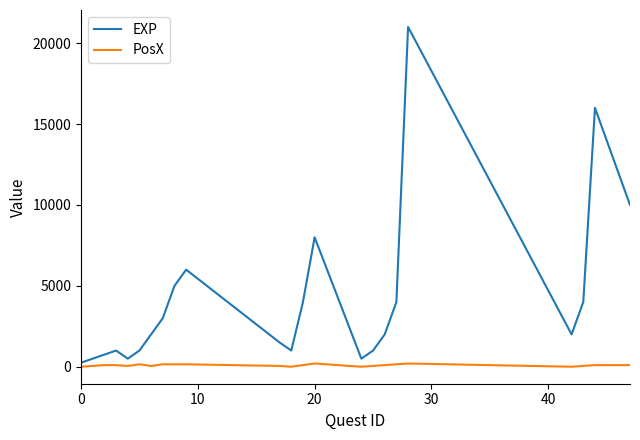

What is the difference between the second highest and minimum values in the EXP series?

15750